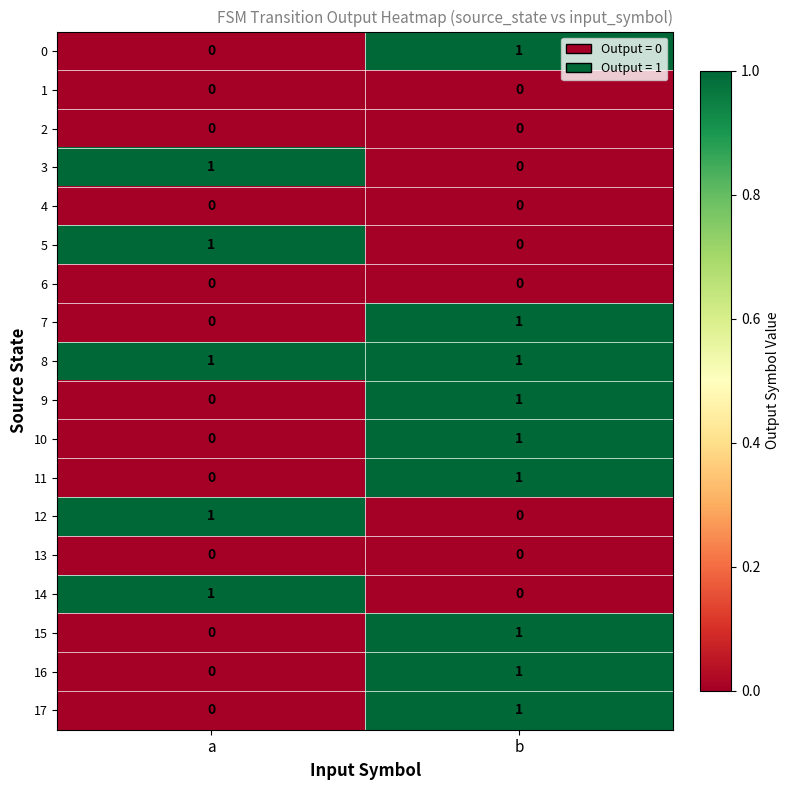

What is the difference between the highest and lowest values at b?

1